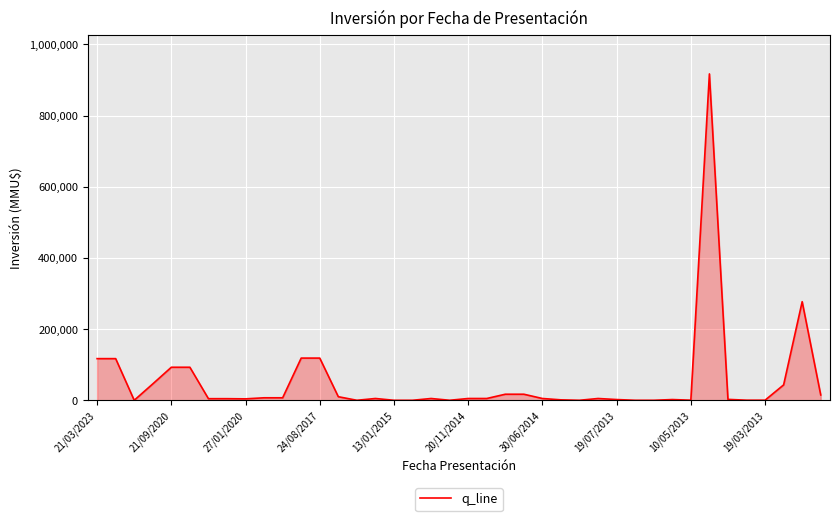

What is the maximum value shown in the chart?

917000